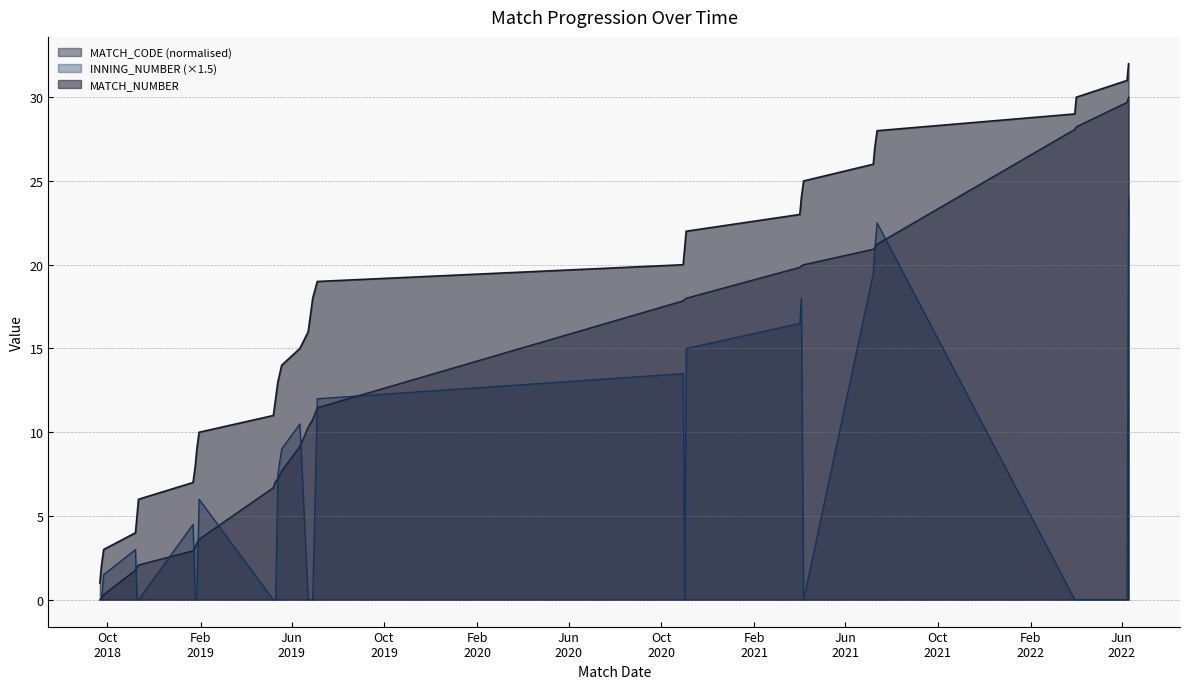

How many data points in MATCH_NUMBER are above 17?

15